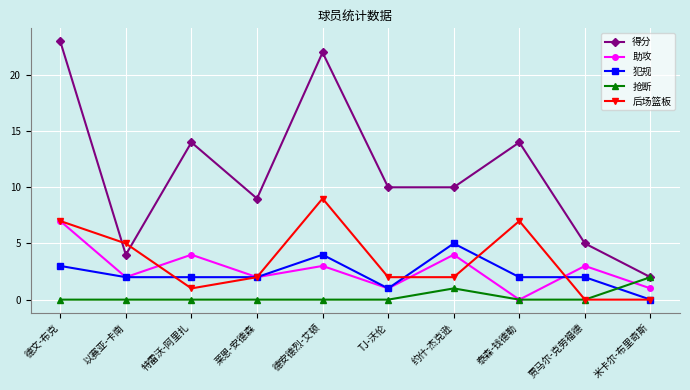

The 助攻 series shows 1 at 米卡尔-布里奇斯. True or false?

True